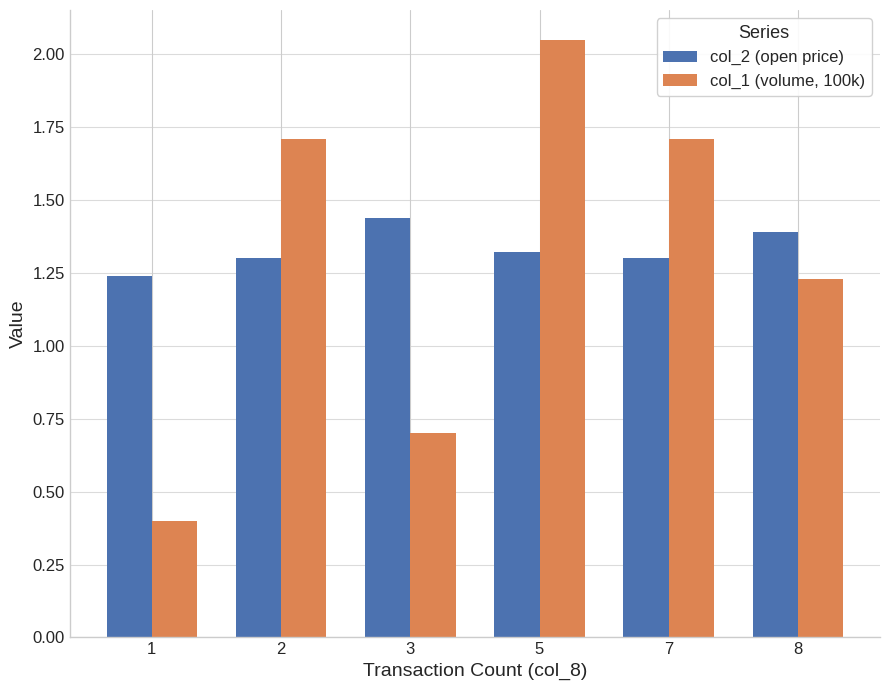

Is the value of col_2 (open price) at 3 greater than the value of col_1 (volume, 100k) at 8?

Yes